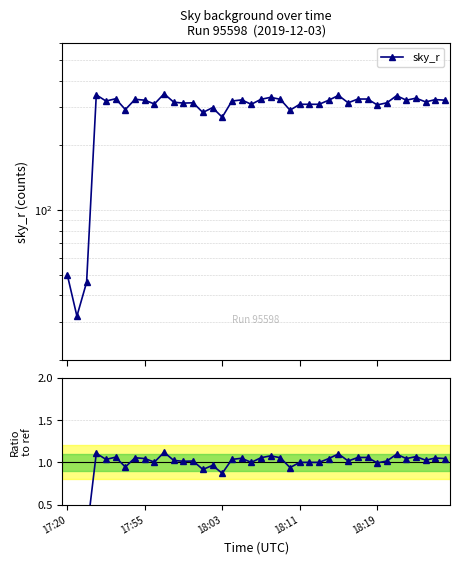

Reading left to right, list all the values displayed in this chart.

sky_r: 50.0	32.0	46.0	343.0	321.0	329.0	293.0	327.0	324.0	311.0	347.0	317.0	314.0	315.0	284.0	299.0	270.0	321.0	325.0	310.0	327.0	334.0	327.0	291.0	310.0	310.0	310.0	324.0	341.0	315.0	328.0	328.0	308.0	315.0	340.0	324.0	331.0	318.0	326.0	324.0
Ratio to median: 0.2	0.1	0.1	1.1	1.0	1.1	0.9	1.1	1.0	1.0	1.1	1.0	1.0	1.0	0.9	1.0	0.9	1.0	1.0	1.0	1.1	1.1	1.1	0.9	1.0	1.0	1.0	1.0	1.1	1.0	1.1	1.1	1.0	1.0	1.1	1.0	1.1	1.0	1.1	1.0